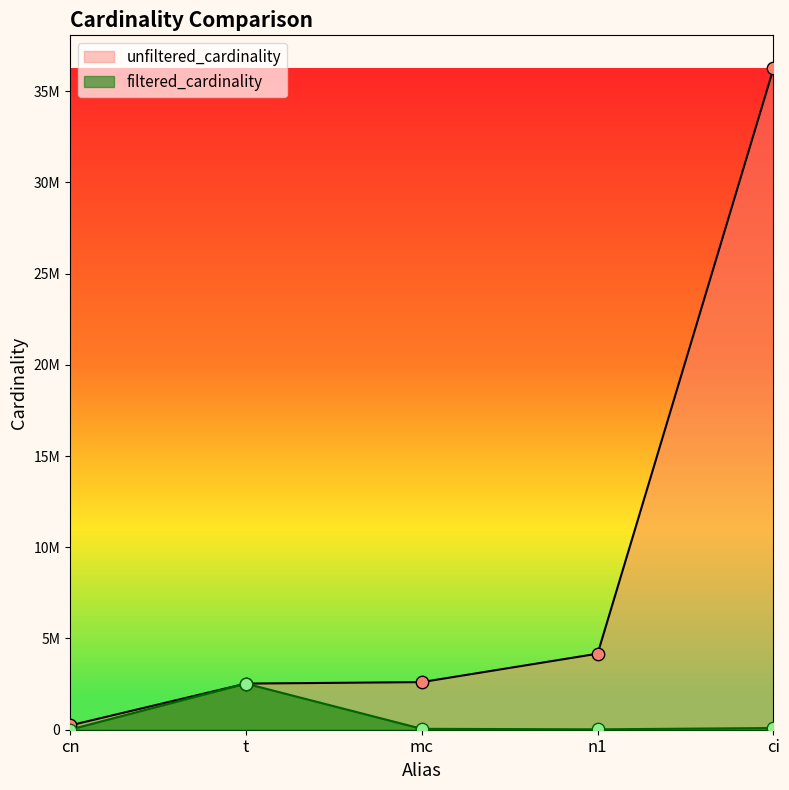

Which has a higher value, cn or mc?

mc